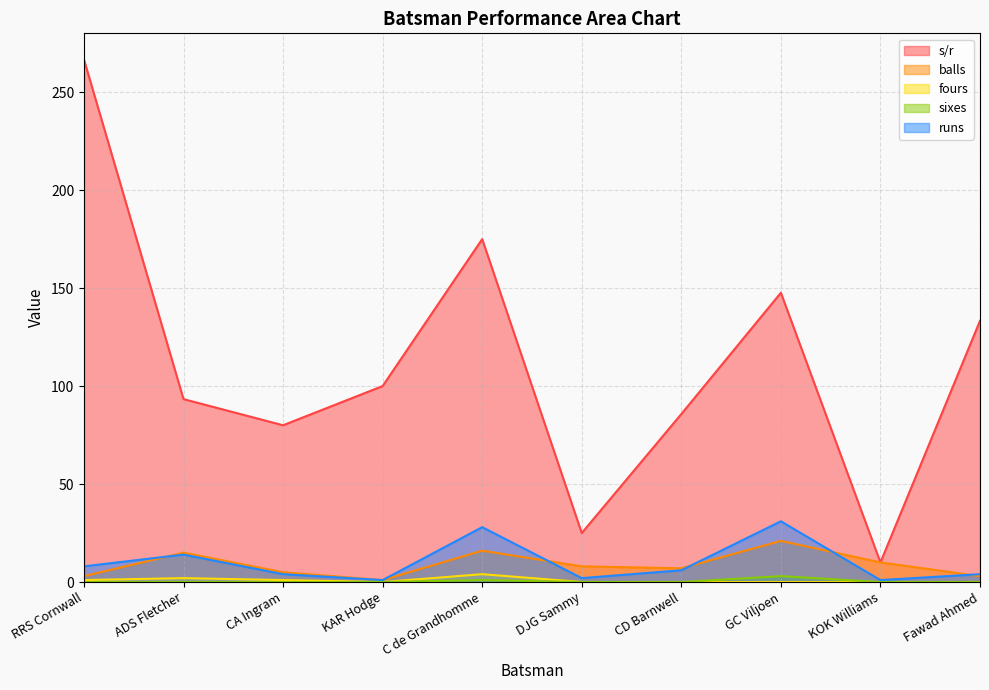

What is the label of the 7th point from the right?

KAR Hodge